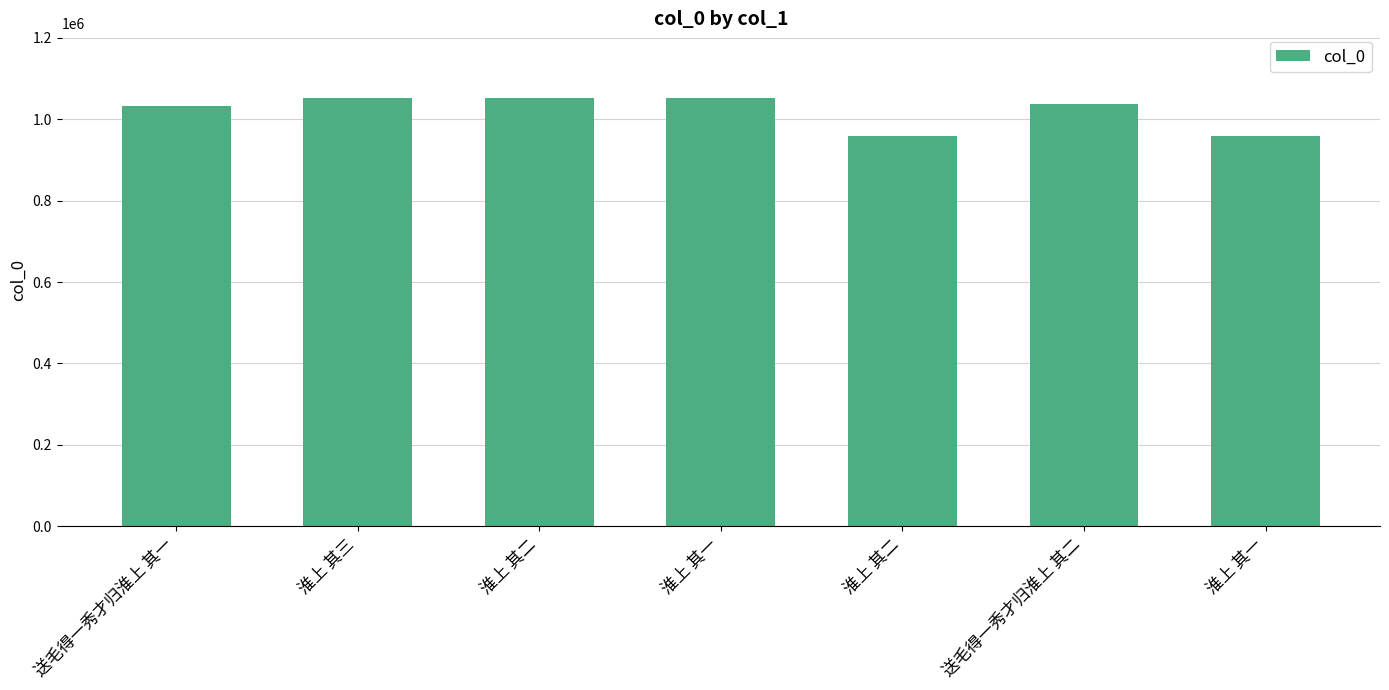

How many bars are there in total?

7